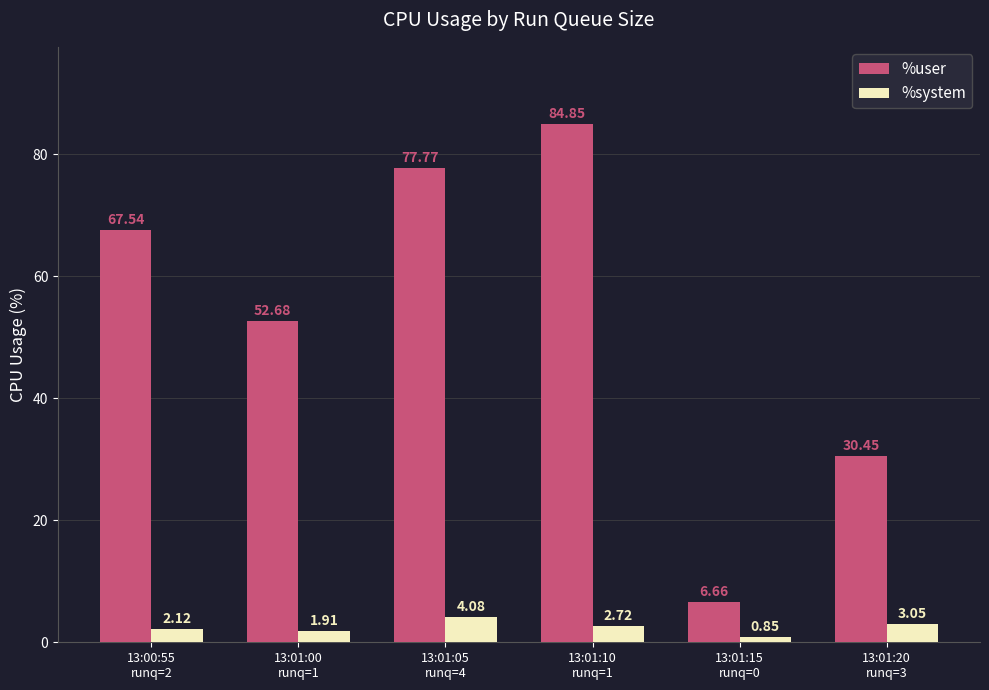

What is the difference between the maximum and second lowest values in the %user series?

54.4